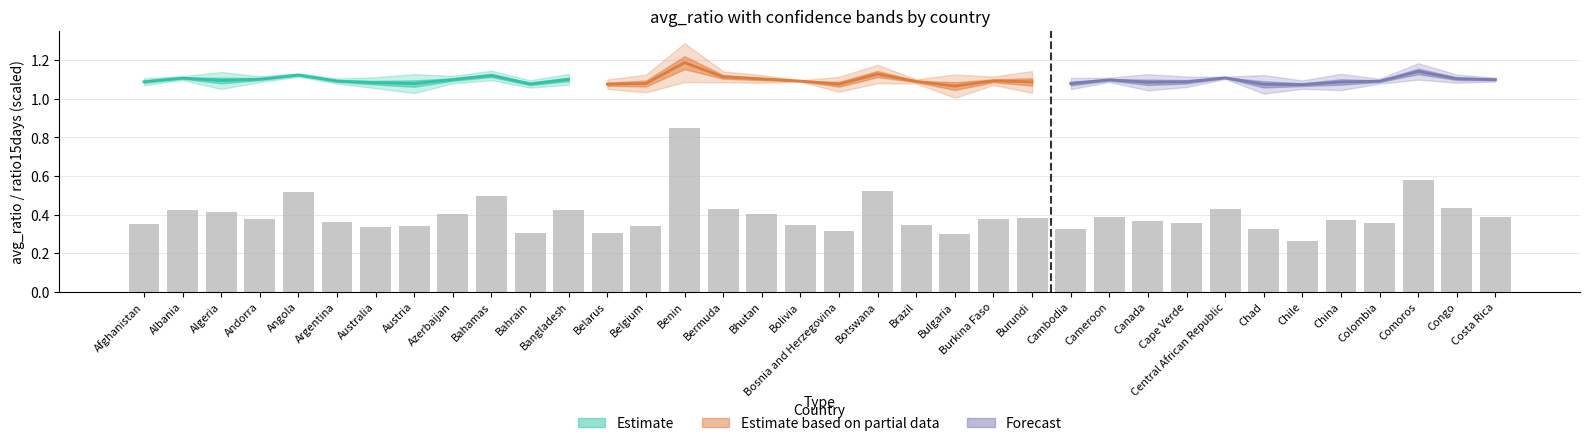

The value of Estimate based on partial data at Botswana is 0.4. True or false?

False